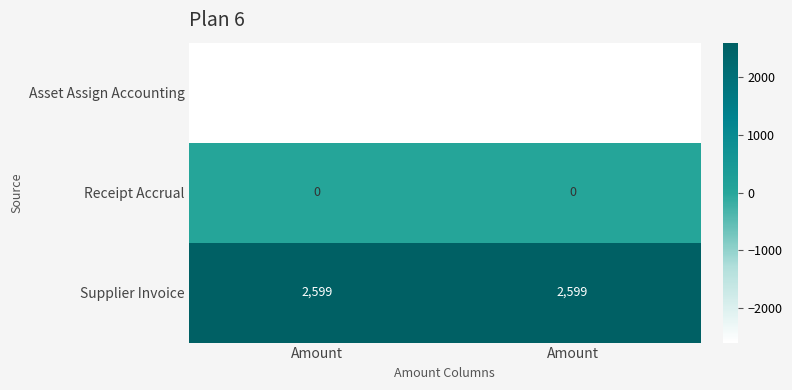

How many categories are shown in the chart?

2